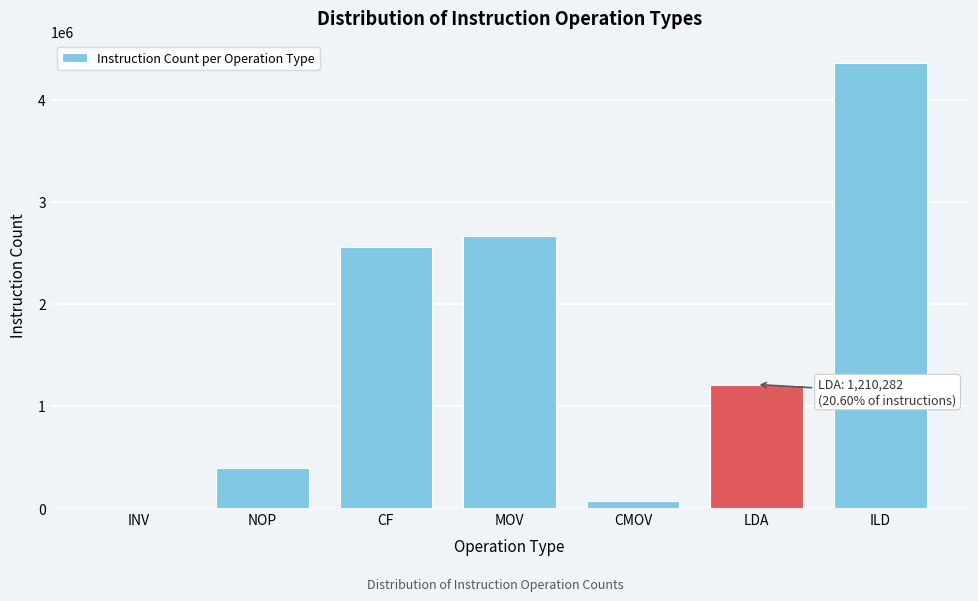

Reading right to left, list all the values displayed in this chart.

ILD=4361524	LDA=1210282	CMOV=67343	MOV=2668165	CF=2560026	NOP=396457	INV=0